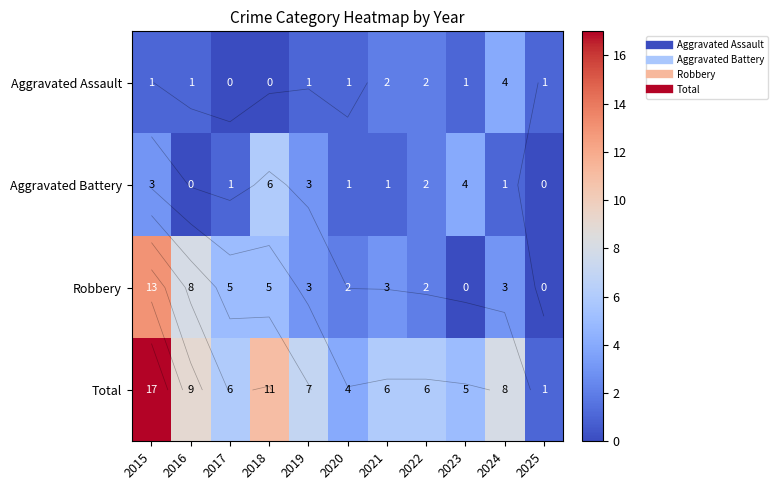

Rank the series at 2022 from lowest to highest value.

Aggravated Assault, Aggravated Battery, Robbery, Total